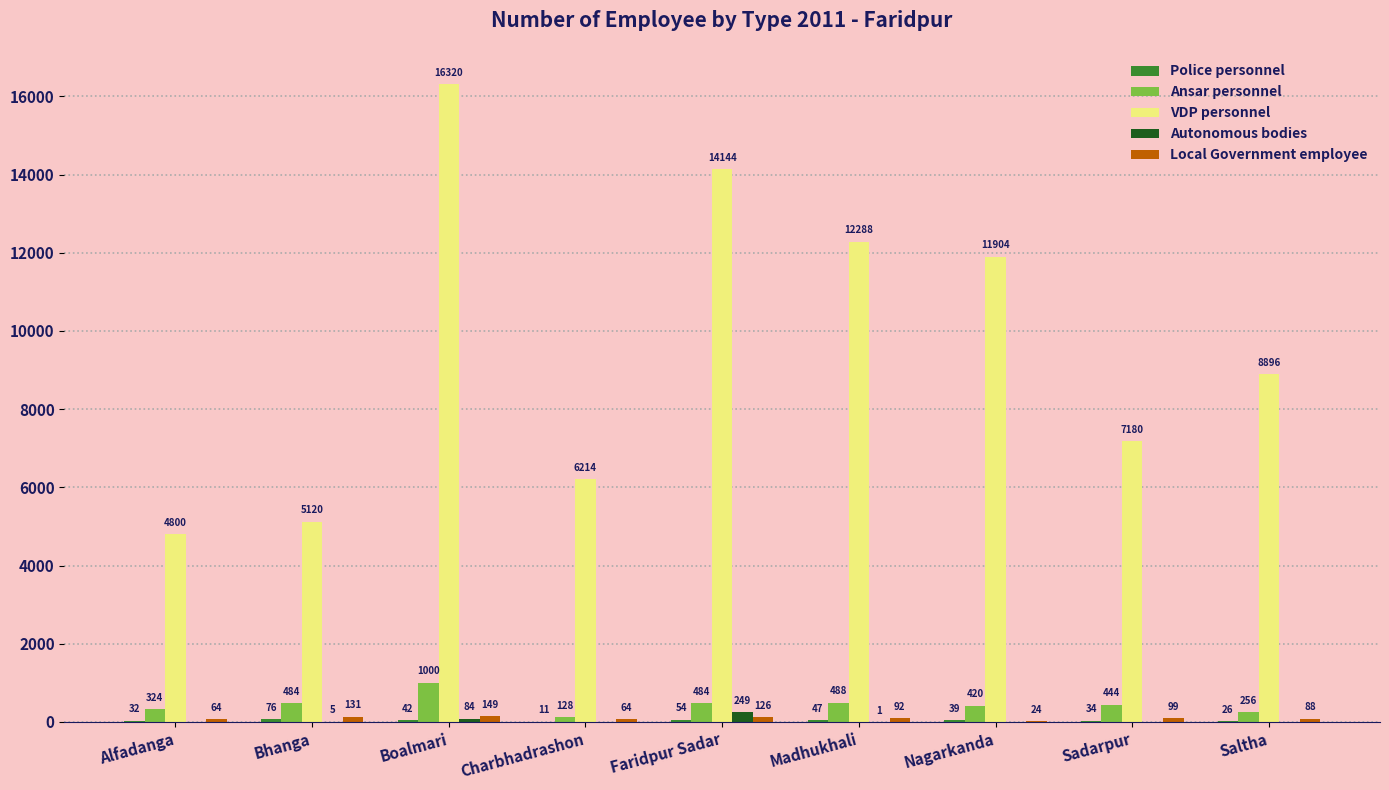

How many categories are shown in the chart?

9